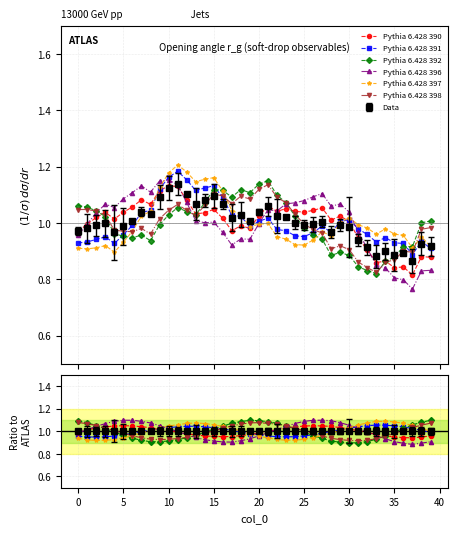

What value does the Pythia 6.428 398 series have at 15?

1.0